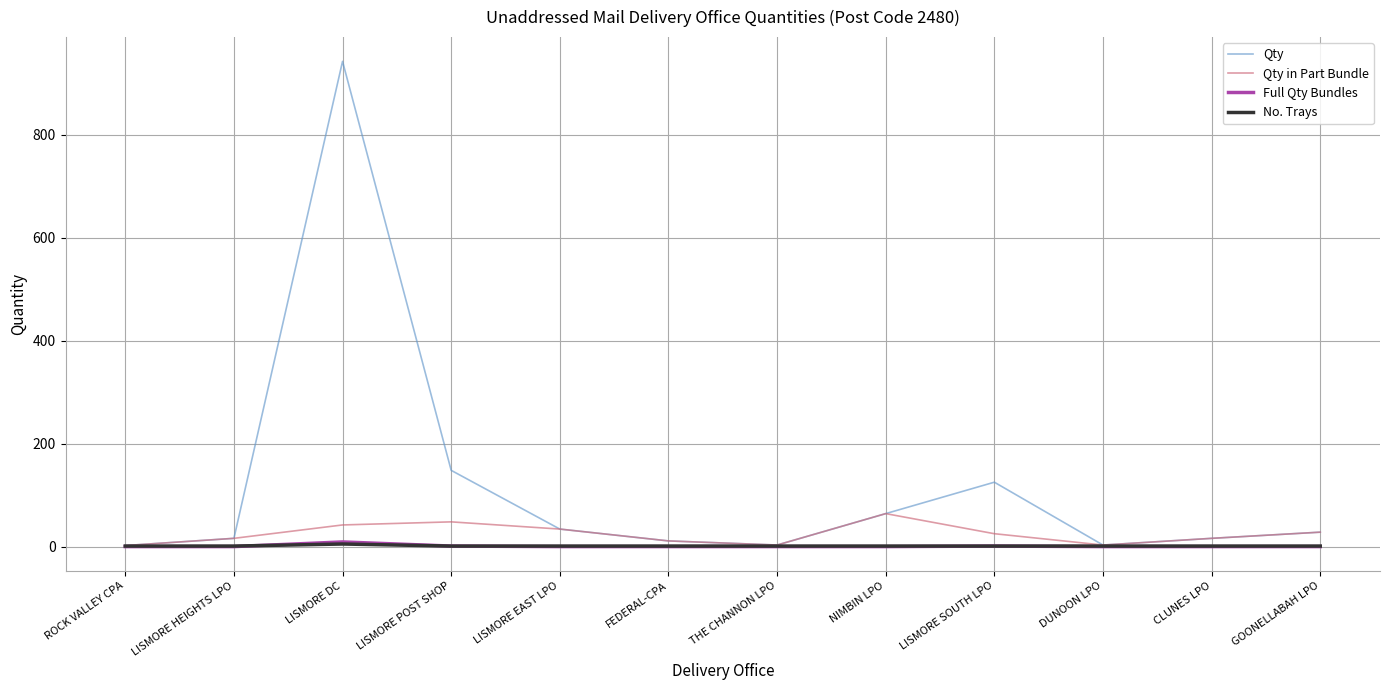

What is the difference between the Qty values at GOONELLABAH LPO and LISMORE SOUTH LPO?

97